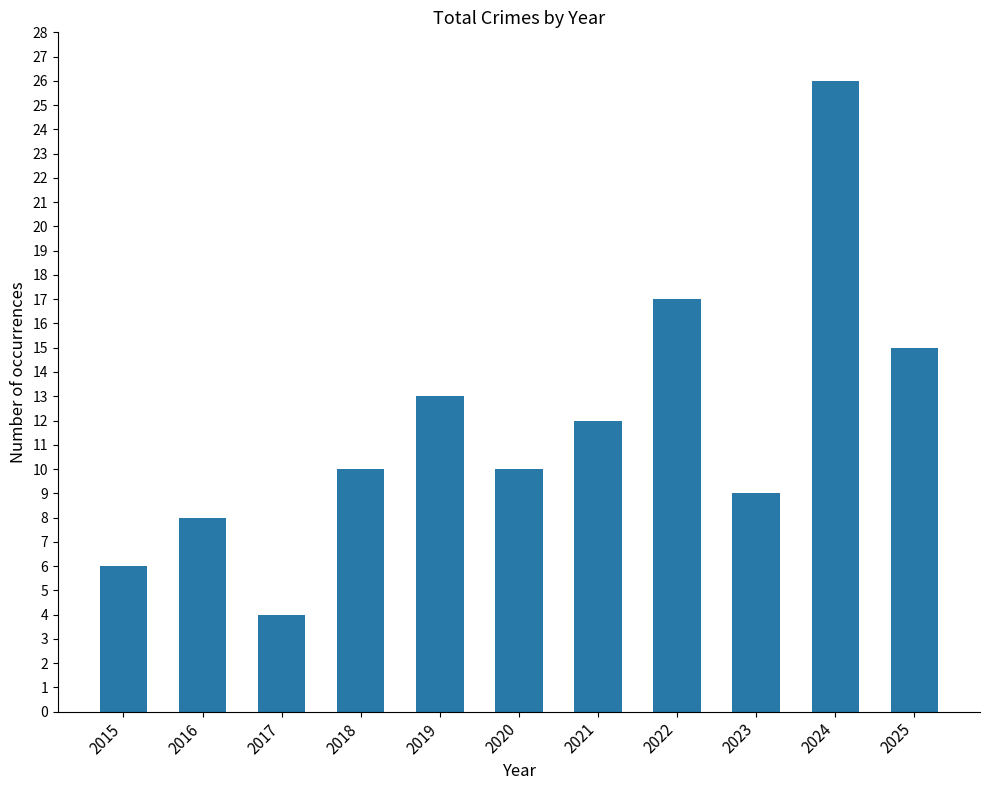

What is the change in value from 2017 to 2023?

+5